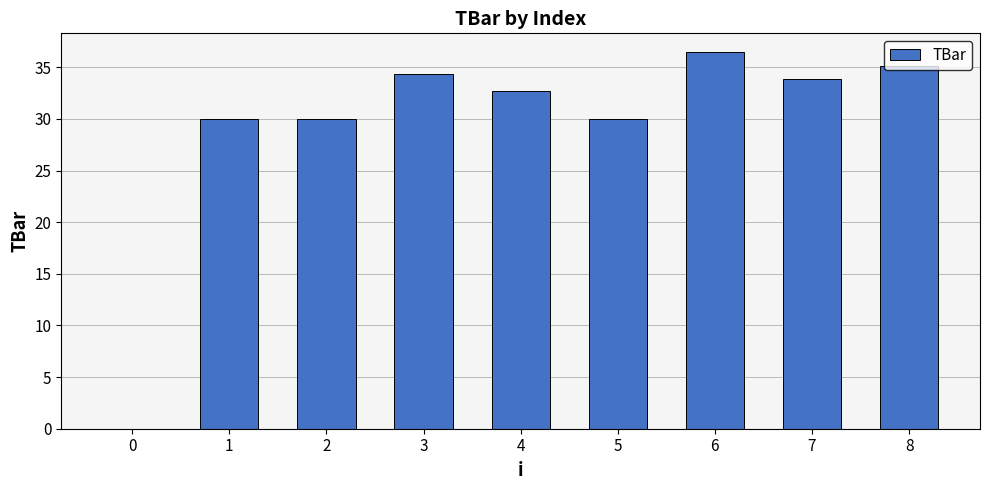

How many data points does each series have?

9